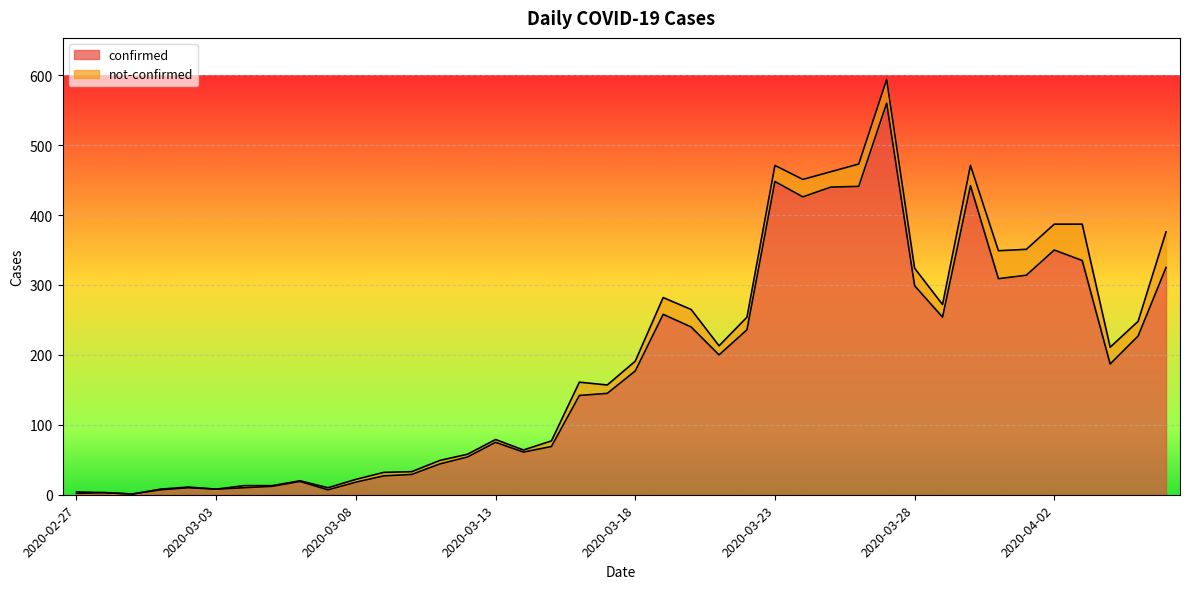

What is the label of the 16th point from the right?

2020-03-22